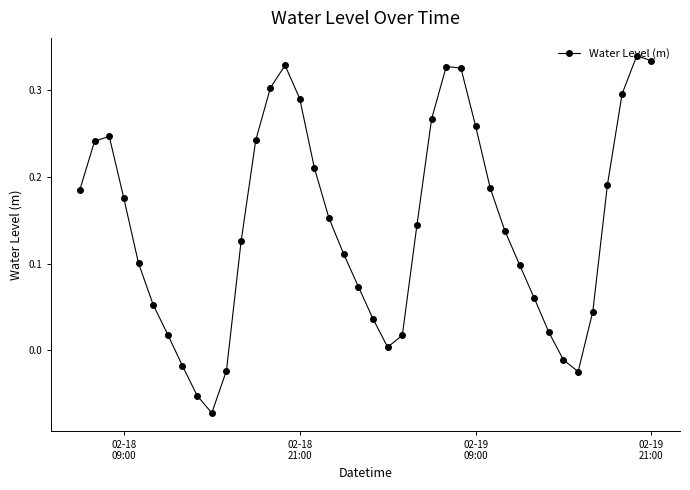

How many points are lower than both their immediate neighbors (excluding endpoints)?

3